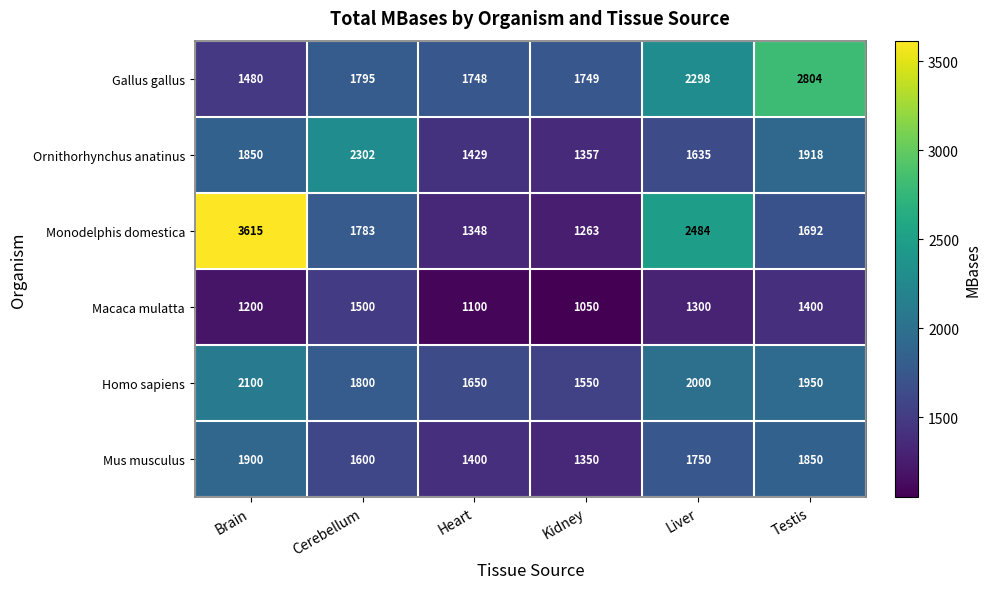

Which label corresponds to the largest value in the chart?

Brain